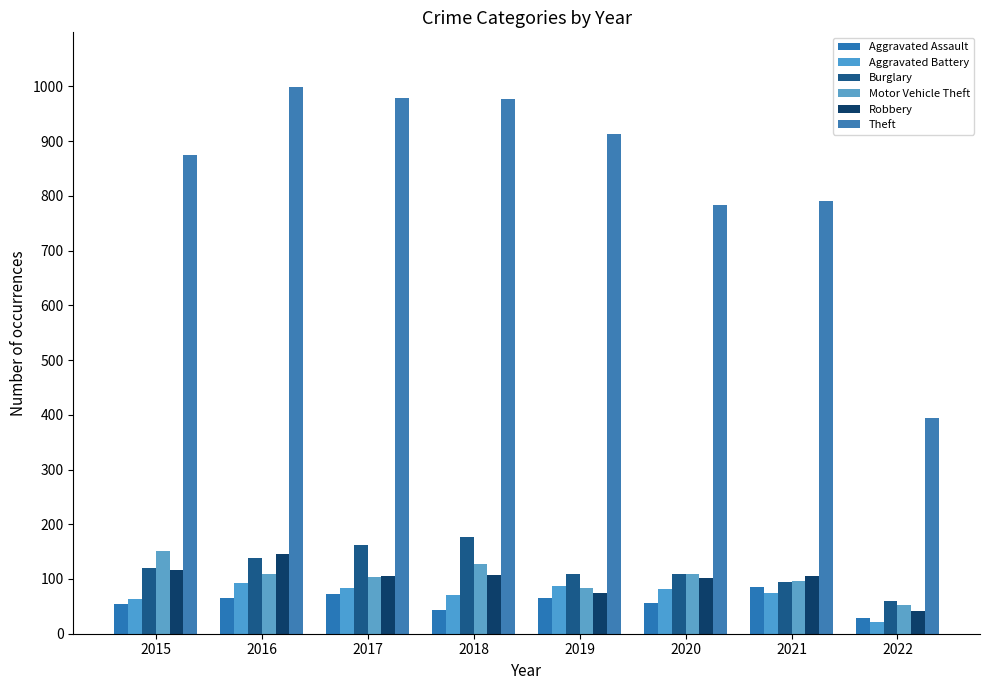

At which label does Aggravated Assault reach its minimum?

2022